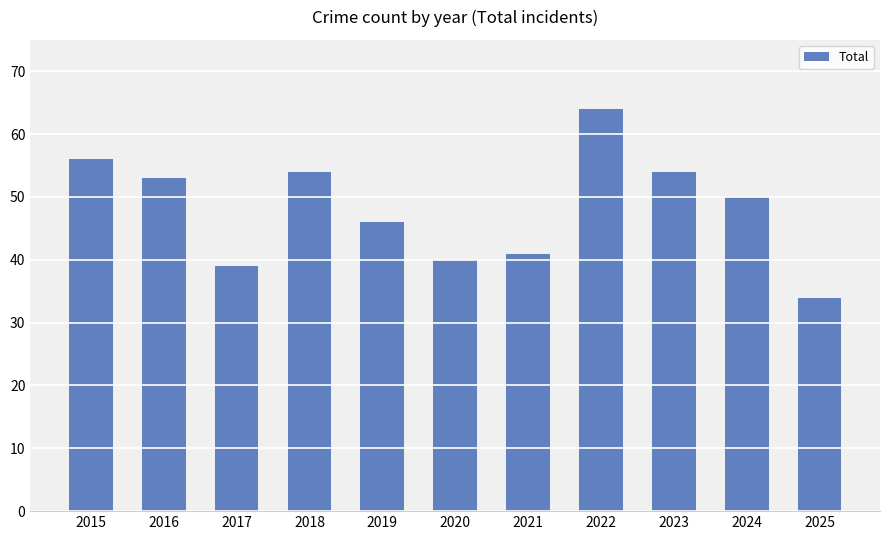

Reading right to left, list all the values displayed in this chart.

2025=34	2024=50	2023=54	2022=64	2021=41	2020=40	2019=46	2018=54	2017=39	2016=53	2015=56